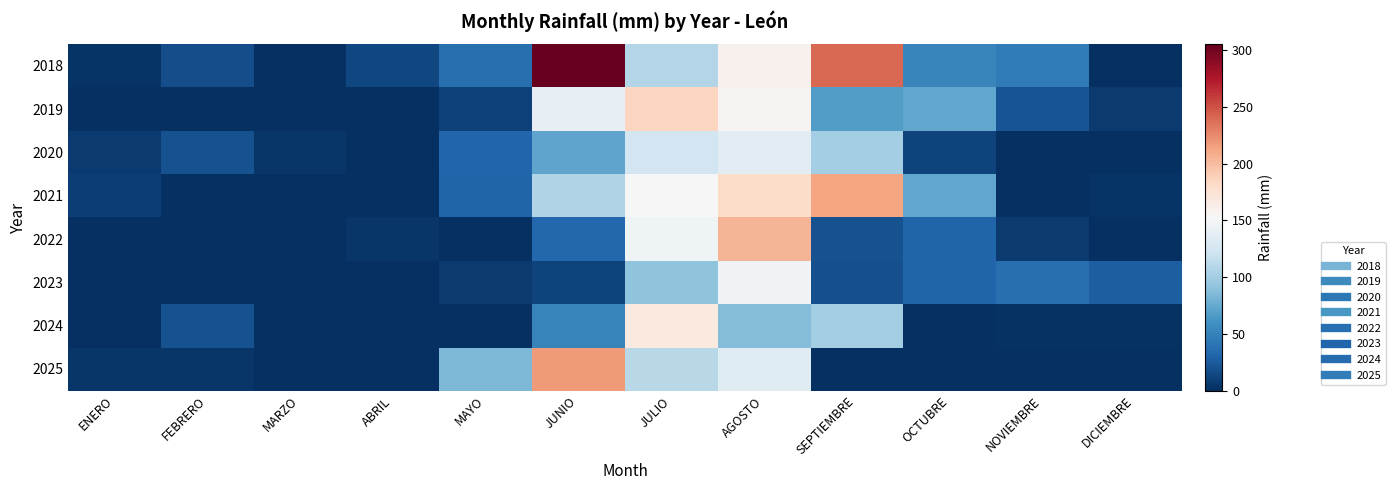

Reading right to left, what are all the values shown in this chart?

2018: DICIEMBRE=0.0	NOVIEMBRE=45.5	OCTUBRE=52.3	SEPTIEMBRE=240.1	AGOSTO=158.6	JULIO=107.3	JUNIO=305.1	MAYO=37.5	ABRIL=13.6	MARZO=0.0	FEBRERO=17.9	ENERO=2.4
2019: DICIEMBRE=6.3	NOVIEMBRE=20.4	OCTUBRE=73.2	SEPTIEMBRE=67.7	AGOSTO=156.9	JULIO=185.6	JUNIO=139.9	MAYO=10.0	ABRIL=0.6	MARZO=1.1	FEBRERO=0.0	ENERO=0.9
2020: DICIEMBRE=0.8	NOVIEMBRE=0.0	OCTUBRE=11.1	SEPTIEMBRE=100.9	AGOSTO=135.9	JULIO=123.2	JUNIO=71.8	MAYO=31.0	ABRIL=0.7	MARZO=4.7	FEBRERO=19.5	ENERO=6.3
2021: DICIEMBRE=2.9	NOVIEMBRE=0.5	OCTUBRE=73.5	SEPTIEMBRE=213.0	AGOSTO=180.7	JULIO=151.8	JUNIO=106.4	MAYO=30.9	ABRIL=1.1	MARZO=0.0	FEBRERO=0.0	ENERO=8.8
2022: DICIEMBRE=0.0	NOVIEMBRE=6.8	OCTUBRE=30.8	SEPTIEMBRE=19.2	AGOSTO=203.9	JULIO=146.0	JUNIO=32.3	MAYO=1.1	ABRIL=3.9	MARZO=0.0	FEBRERO=0.0	ENERO=0.0
2023: DICIEMBRE=26.6	NOVIEMBRE=37.4	OCTUBRE=30.3	SEPTIEMBRE=18.2	AGOSTO=146.8	JULIO=91.3	JUNIO=11.7	MAYO=6.2	ABRIL=0.7	MARZO=0.3	FEBRERO=0.0	ENERO=0.6
2024: DICIEMBRE=1.9	NOVIEMBRE=1.2	OCTUBRE=0.8	SEPTIEMBRE=99.5	AGOSTO=86.5	JULIO=167.1	JUNIO=50.3	MAYO=0.1	ABRIL=0.0	MARZO=0.0	FEBRERO=19.9	ENERO=0.8
2025: DICIEMBRE=0.0	NOVIEMBRE=0.0	OCTUBRE=0.0	SEPTIEMBRE=0.0	AGOSTO=133.5	JULIO=109.8	JUNIO=216.9	MAYO=83.8	ABRIL=0.1	MARZO=0.0	FEBRERO=3.7	ENERO=4.4